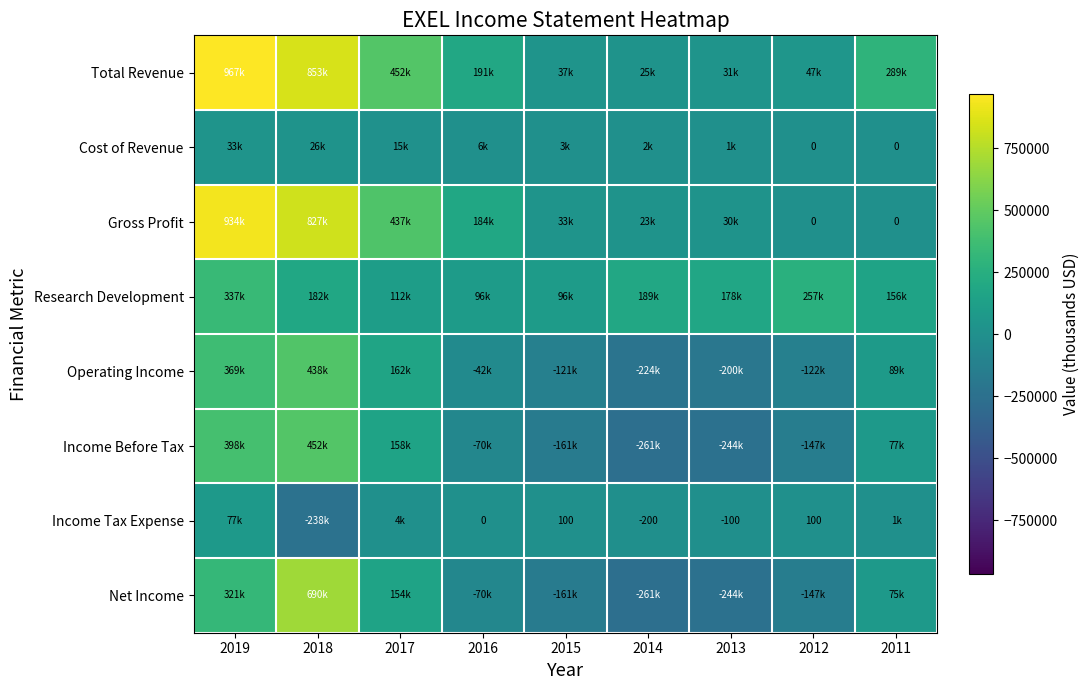

Where does the Income Before Tax series first go above -70200?

2019